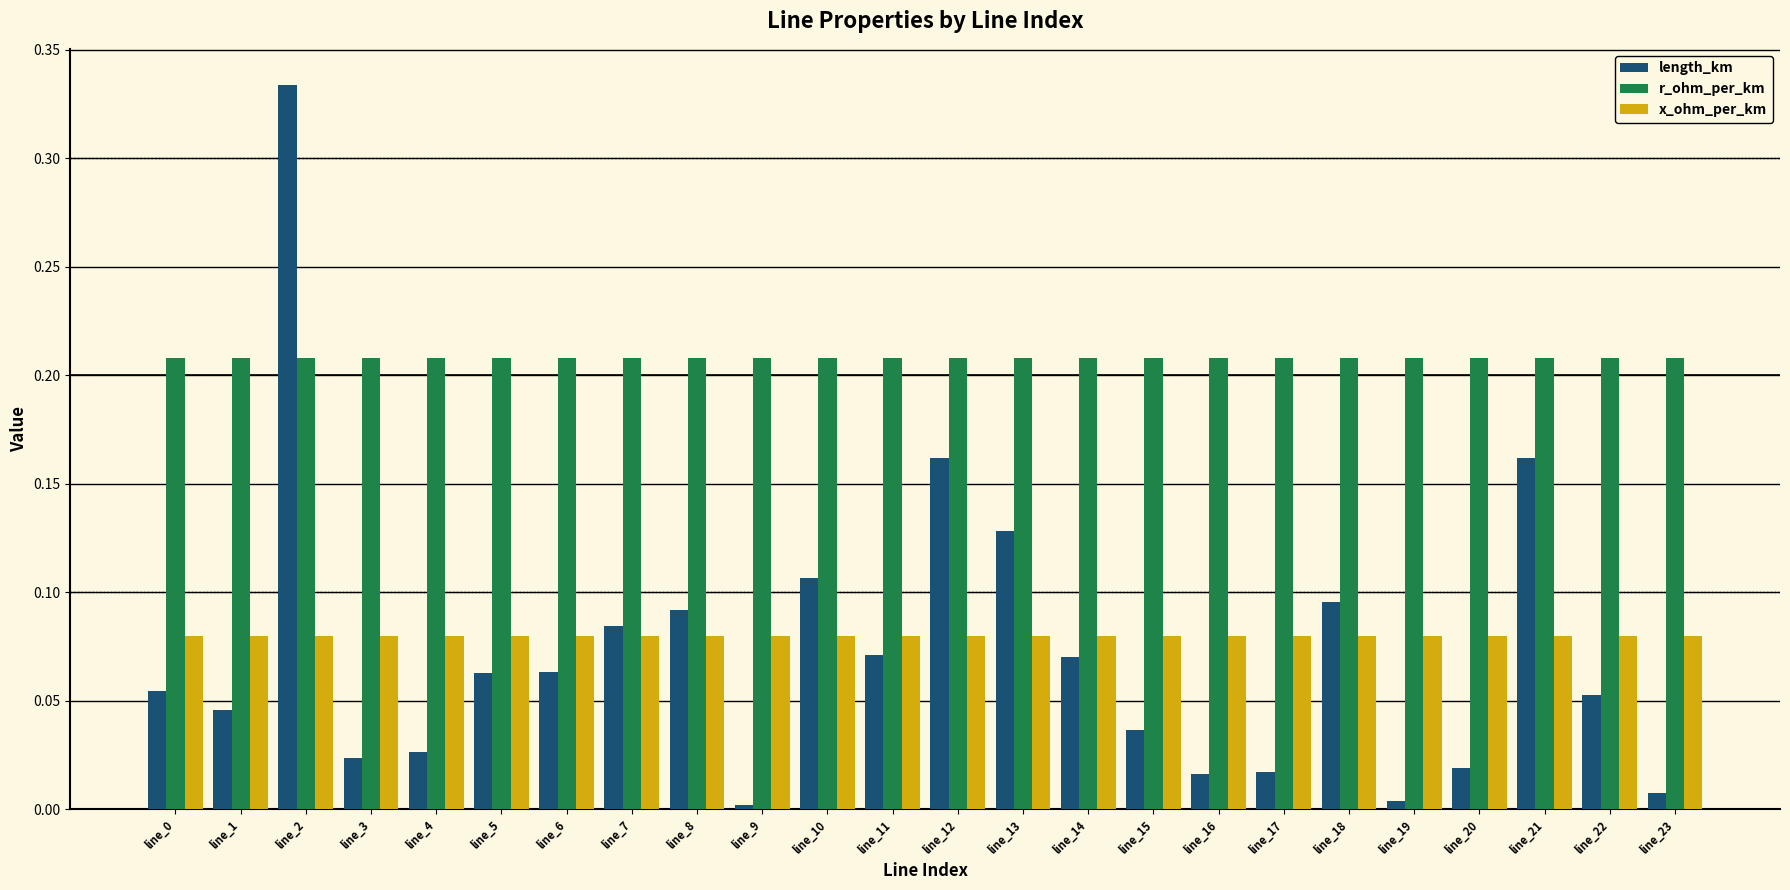

Which series has the largest range (max minus min)?

length_km